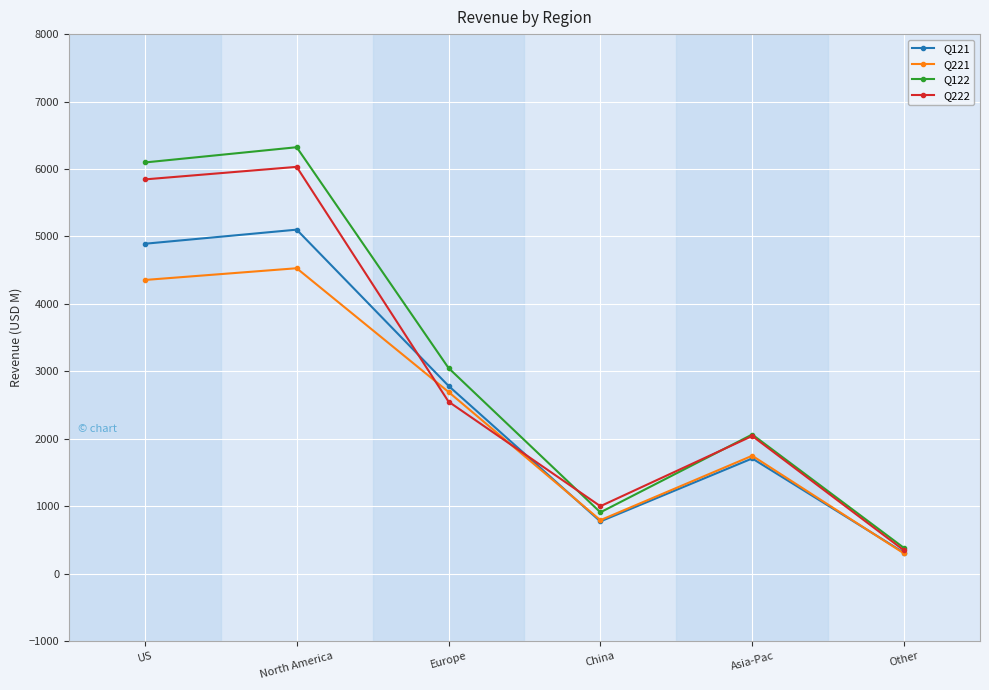

List the series in order of their overall mean, highest first.

Q122, Q222, Q121, Q221